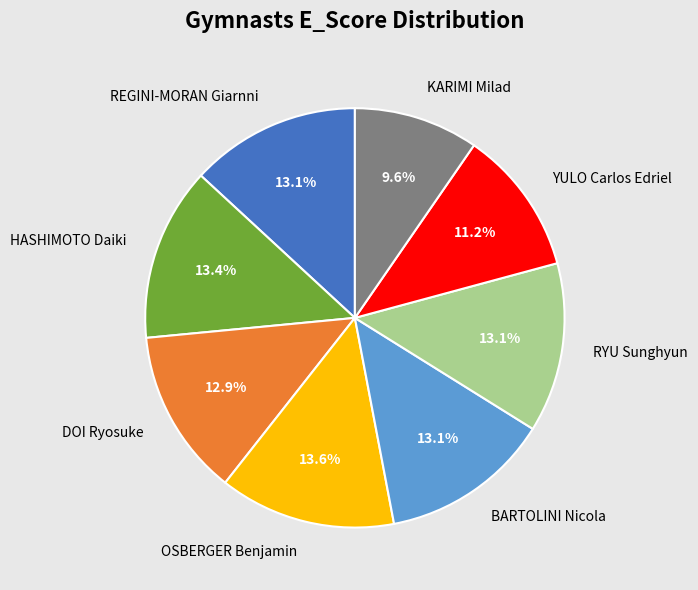

How many slices are in this pie chart?

8